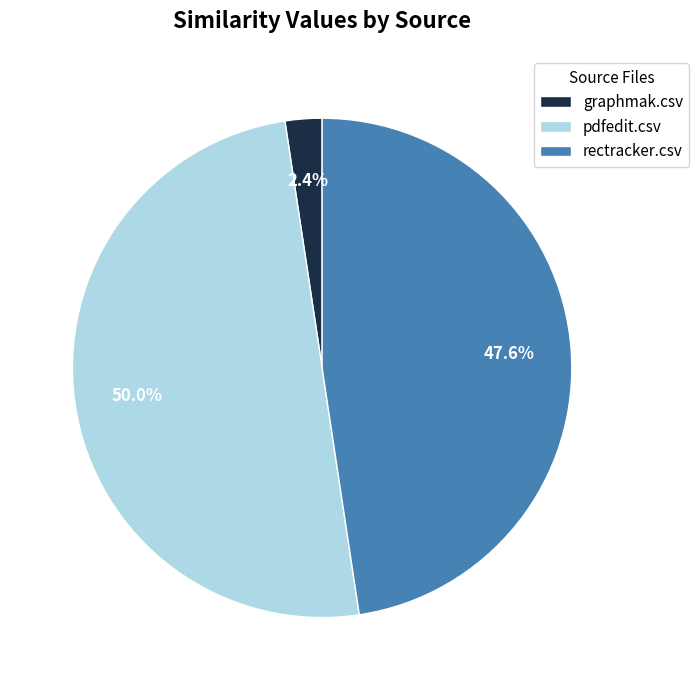

What percentage is the pdfedit.csv slice, to the nearest percent?

50%